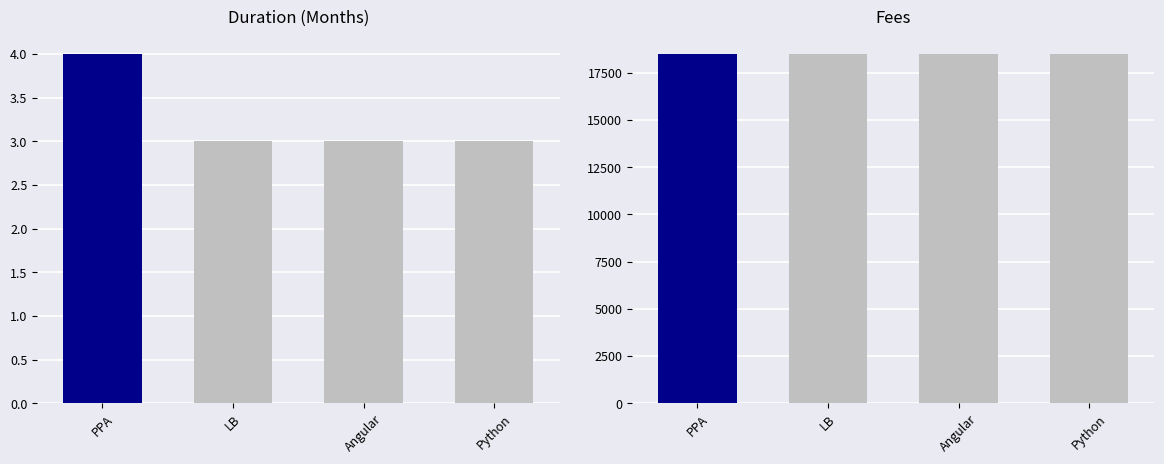

True or false: Fees has a value of 29978 at Python.

False